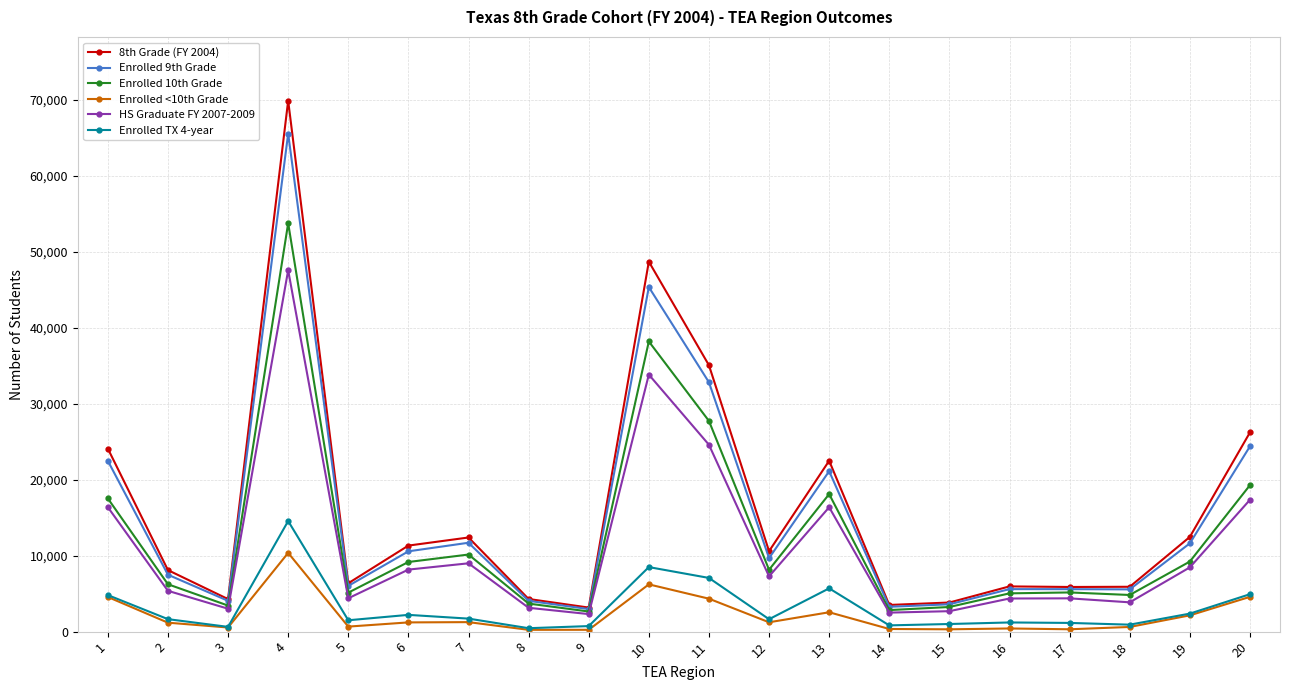

Where is 8th Grade (FY 2004) nearest to the value 36505?

11